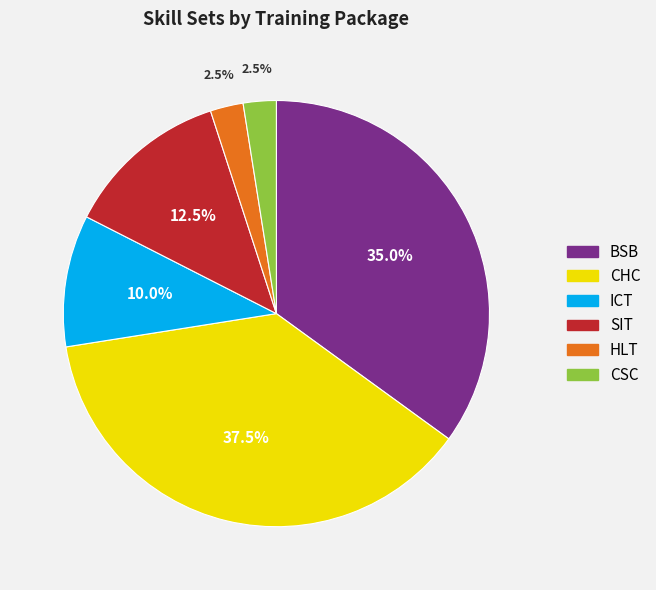

How many segments does this pie chart have?

6